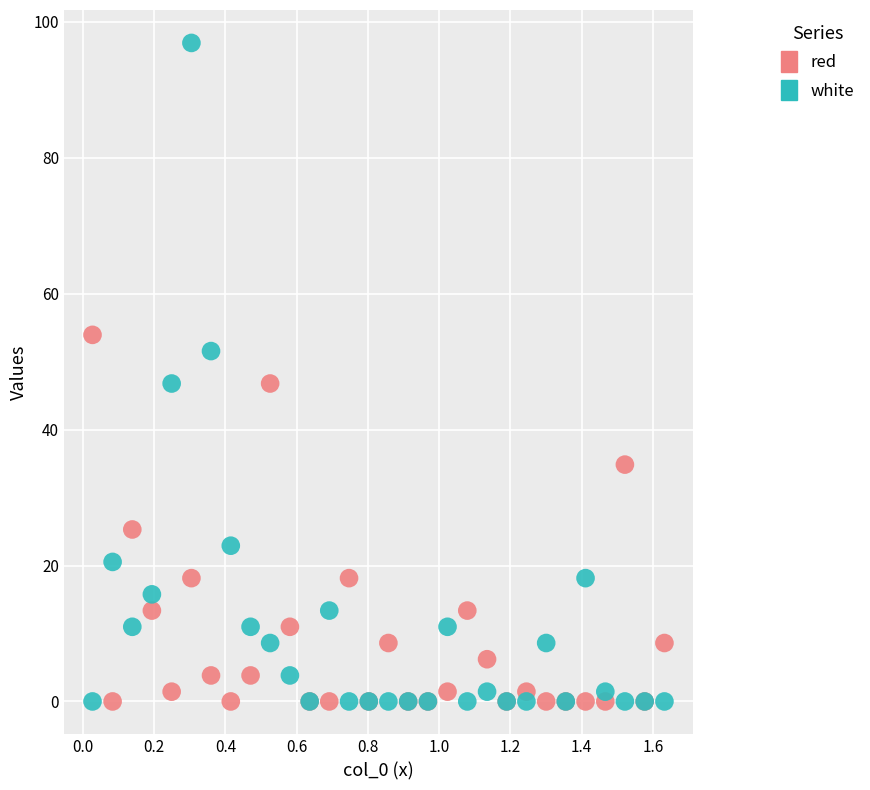

Which series has the largest Y range (max minus min)?

white